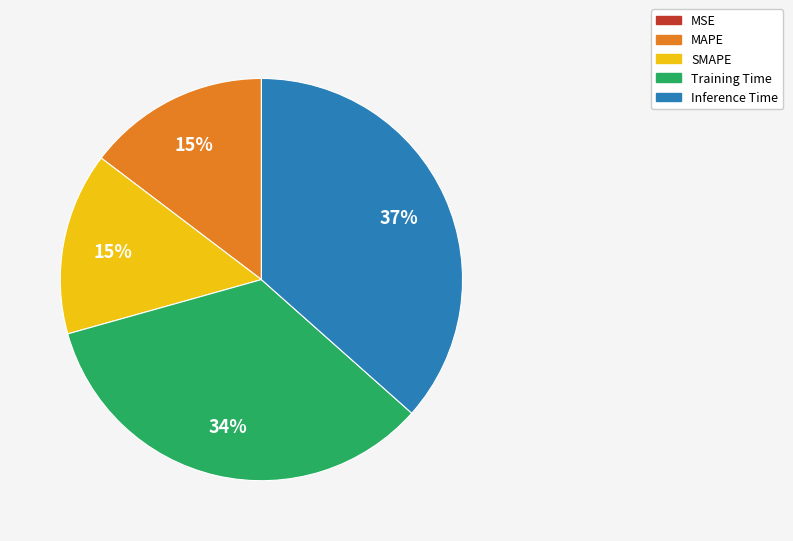

To the nearest percent, what percentage of the pie is MAPE?

15%